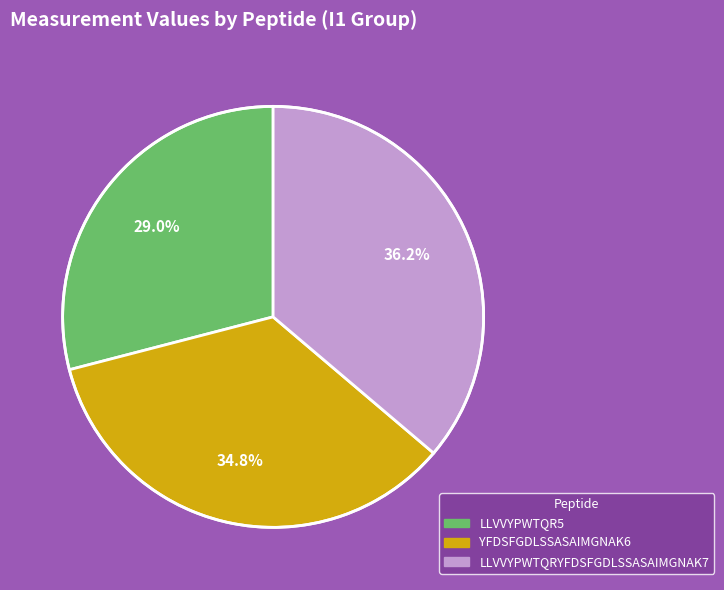

Is there a majority slice in this chart?

No